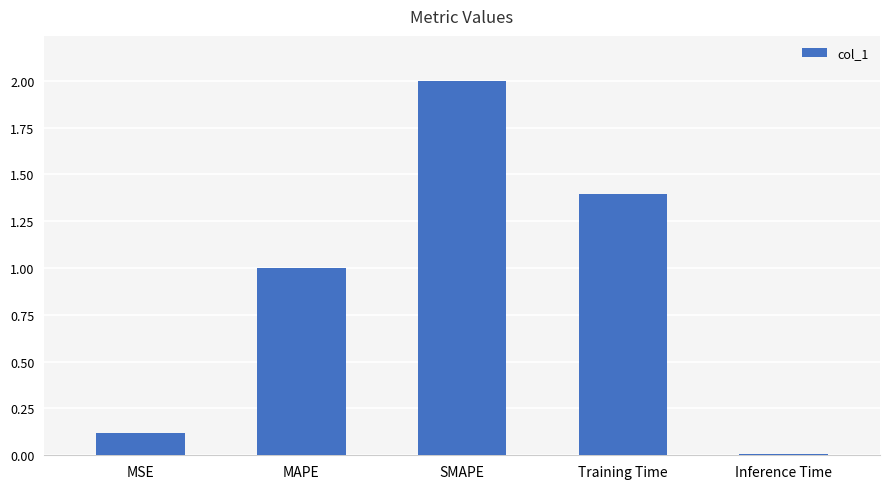

The value at Training Time is 2.4. True or false?

False